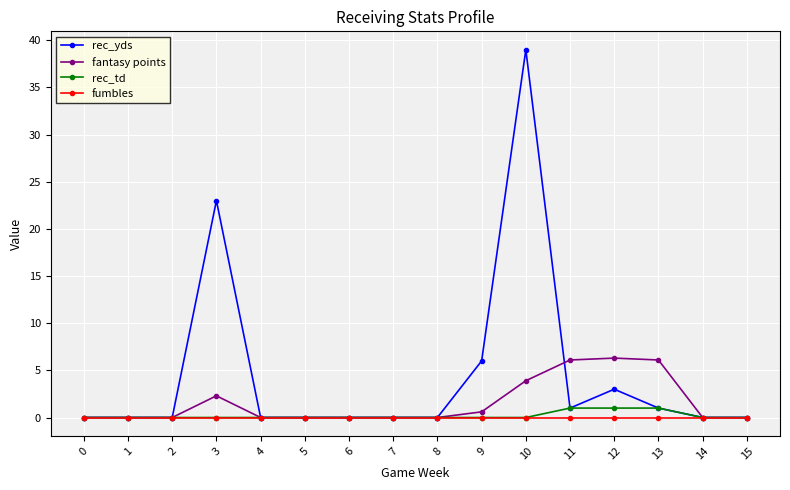

Which series has the largest range (max minus min)?

rec_yds